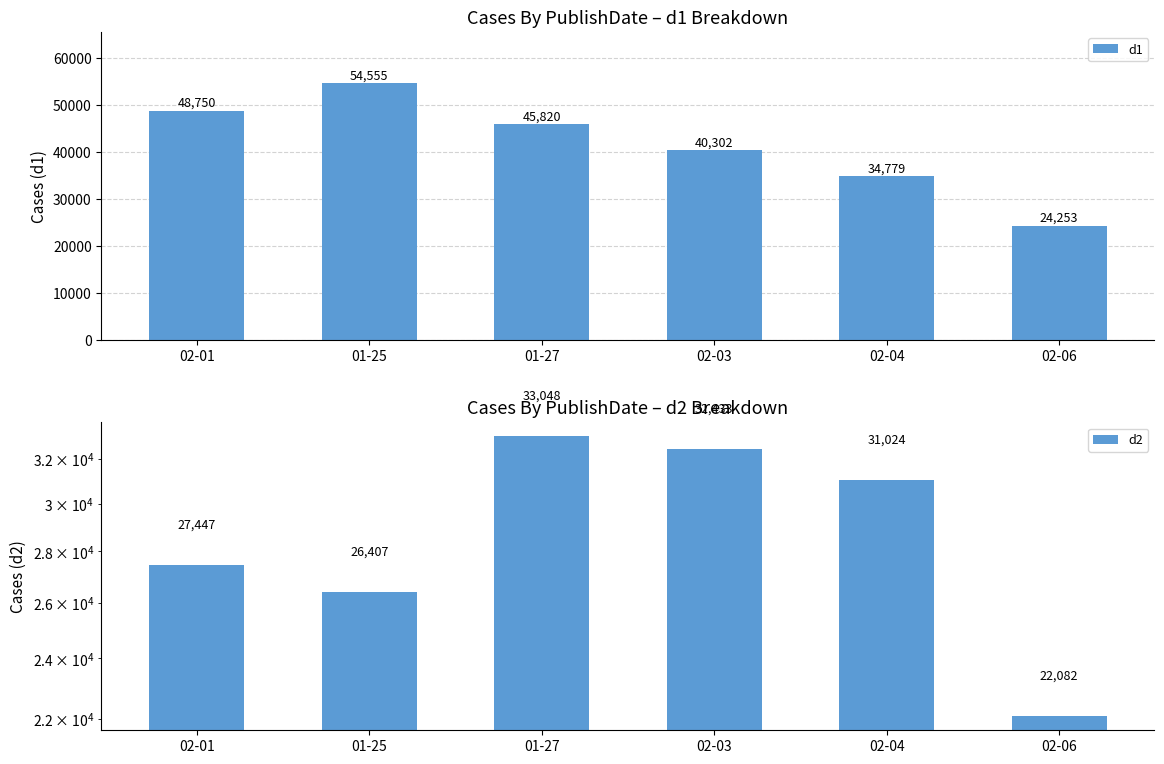

Rank the series at 02-03 from lowest to highest value.

d2, d1